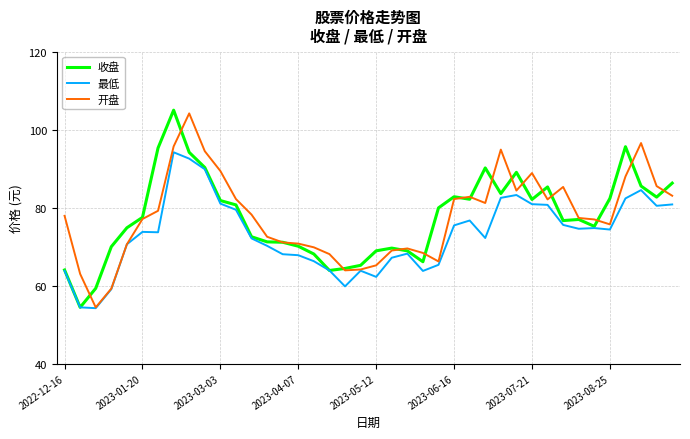

What is the lowest value of the 最低 series?

54.2